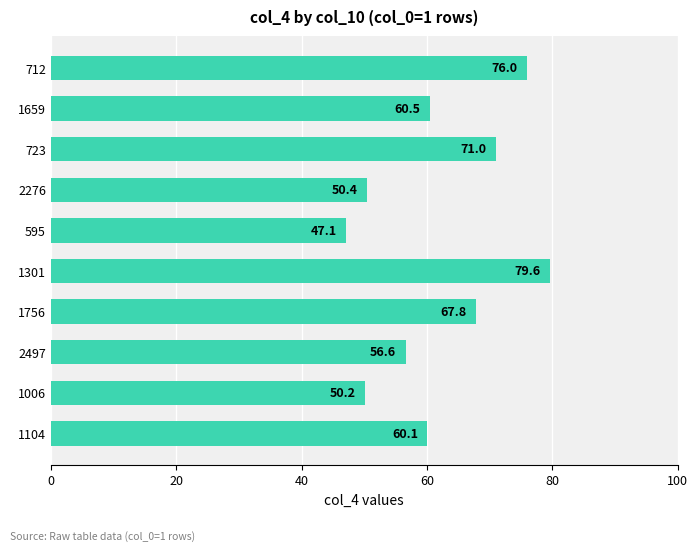

How many series are shown in this chart?

1